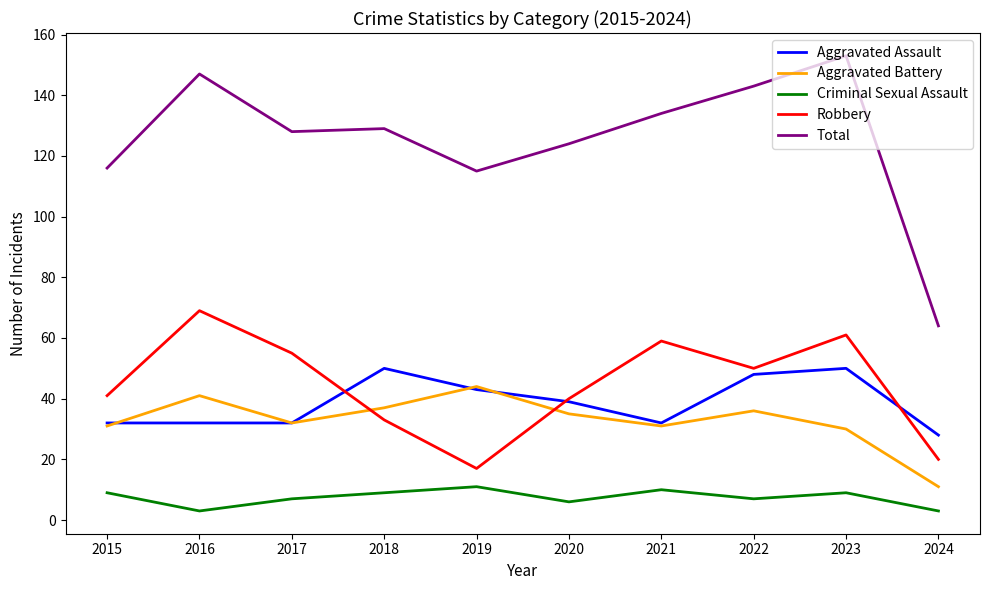

Which series changed the most between 2021 and 2022?

Aggravated Assault